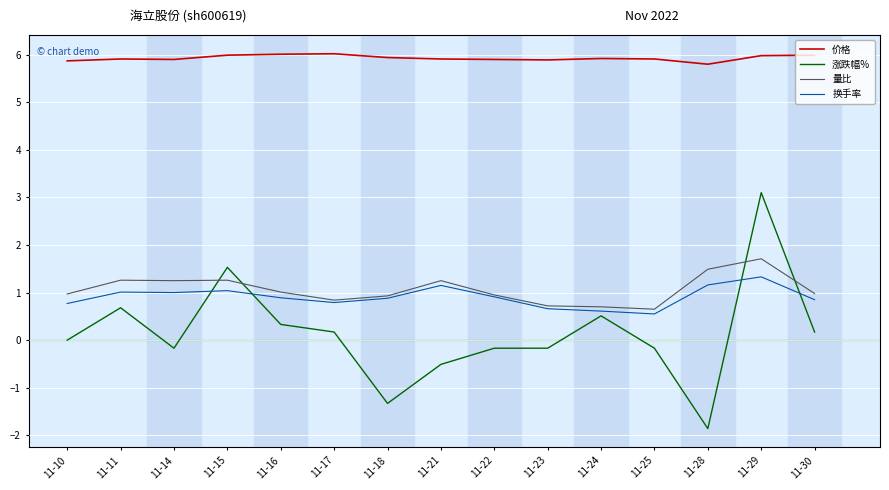

The 换手率 series shows 0.2 at 11-18. True or false?

False